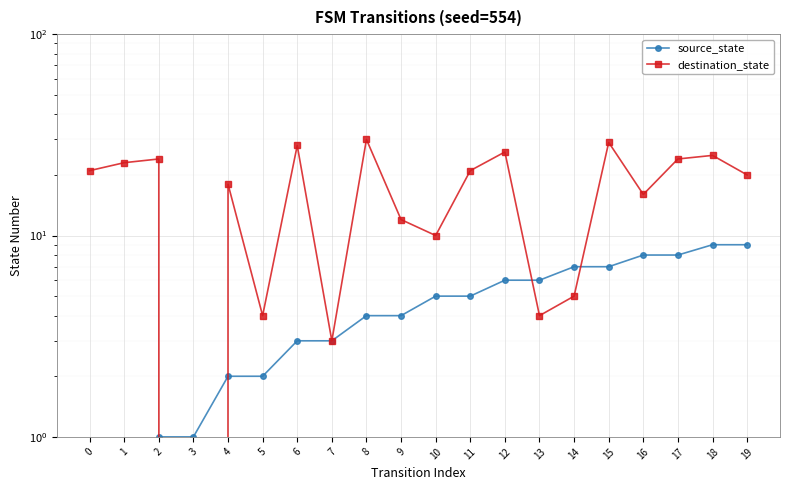

What is the average value of the destination_state series?

17